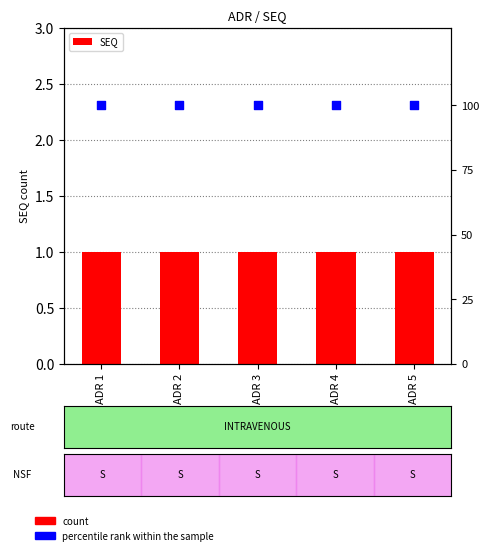

At which category is the sum across all series the highest?

ADR 1